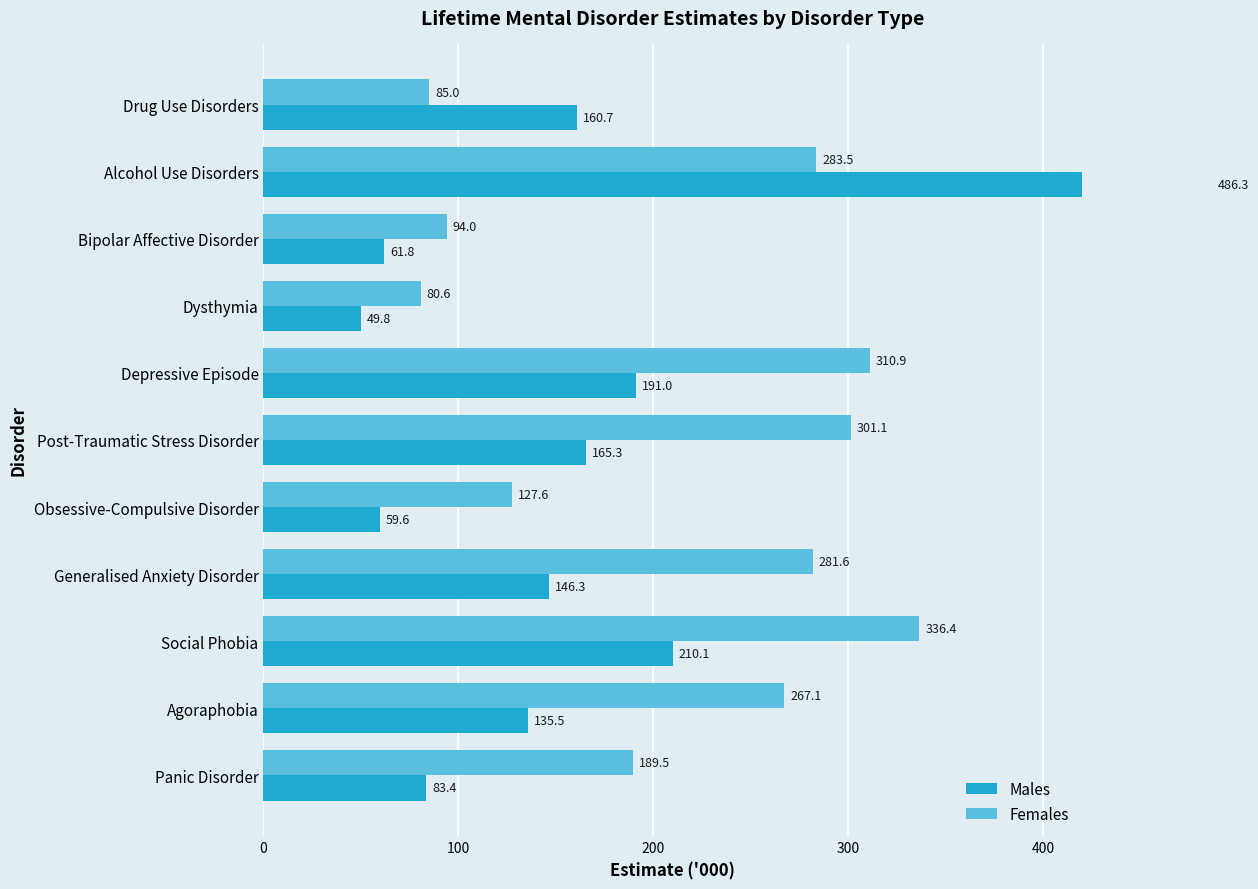

How many groups of bars are there?

11